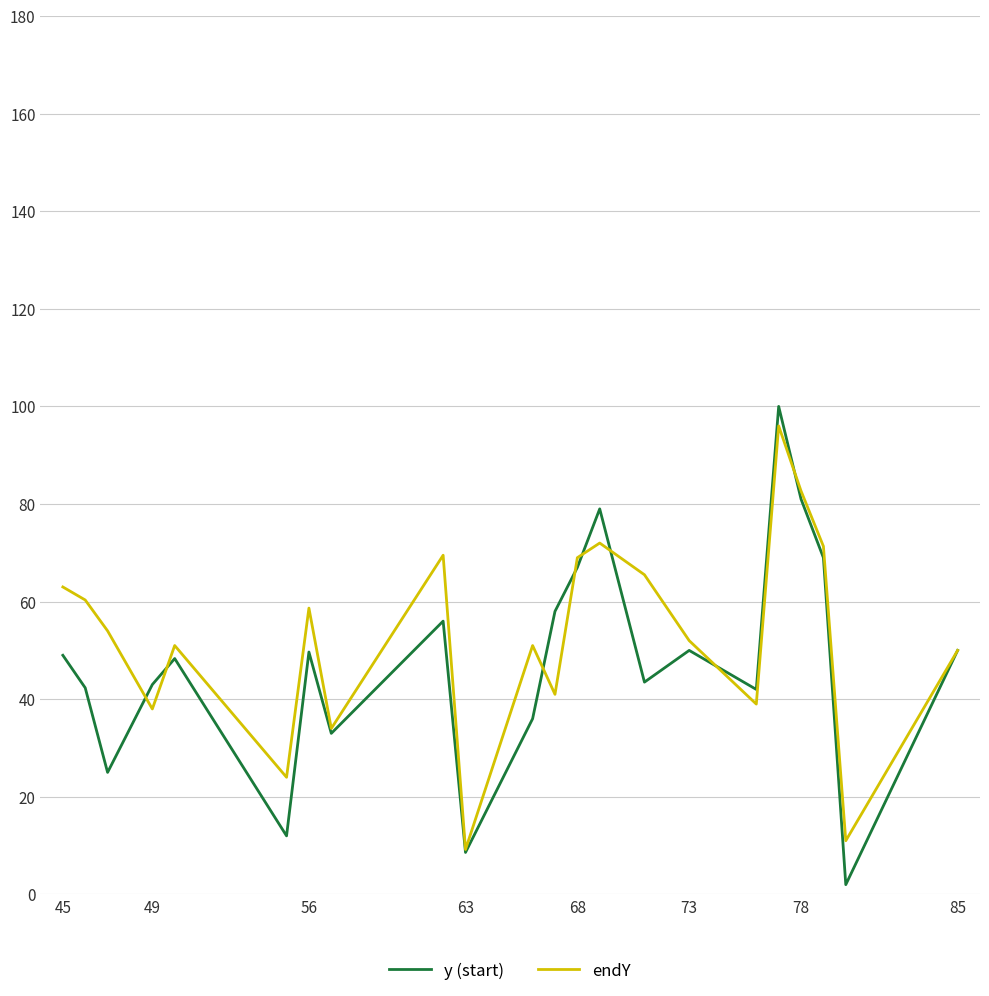

What is the difference between the second highest and second lowest values in the endY series?

71.7